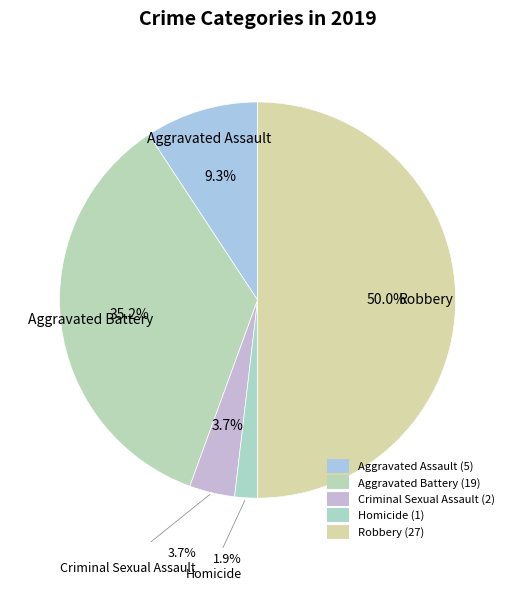

To the nearest percent, what is the difference between the largest and smallest slice percentages?

48%